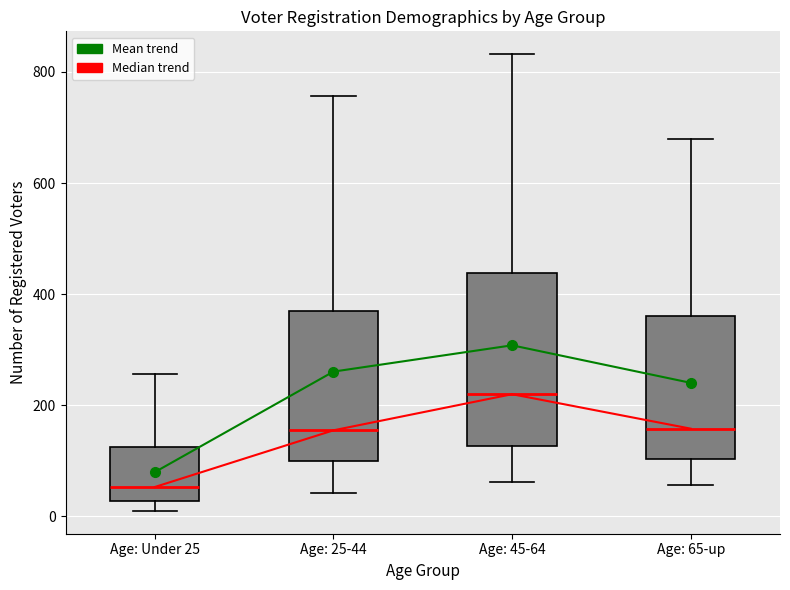

Which box has the highest median line?

Age: 45-64